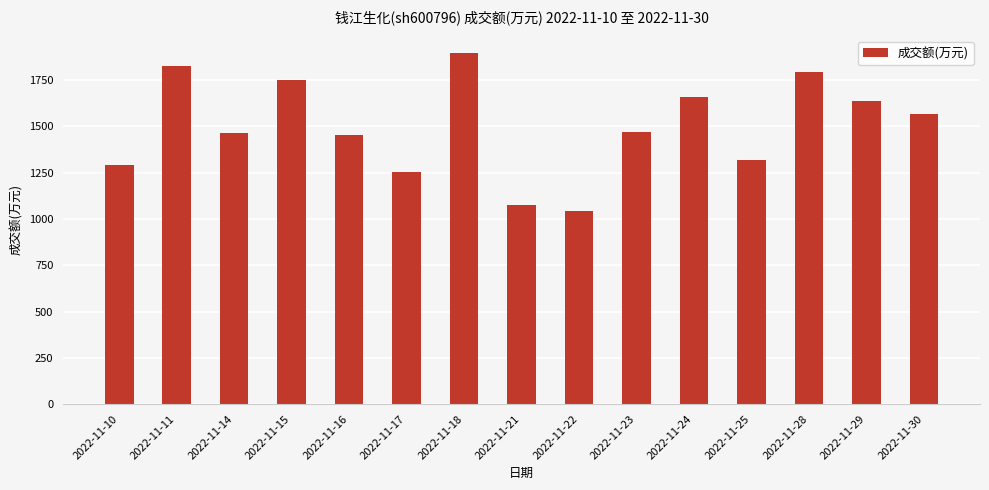

Approximately how many times larger is the value at 2022-11-22 compared to 2022-11-30?

0.7